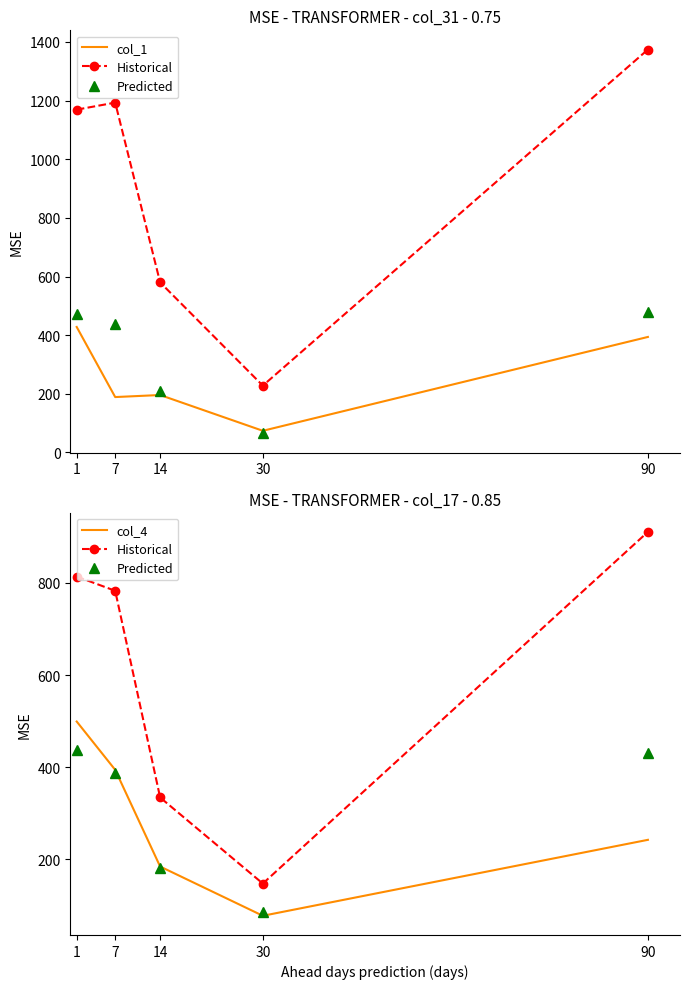

The Historical series shows 334 at 14. True or false?

True